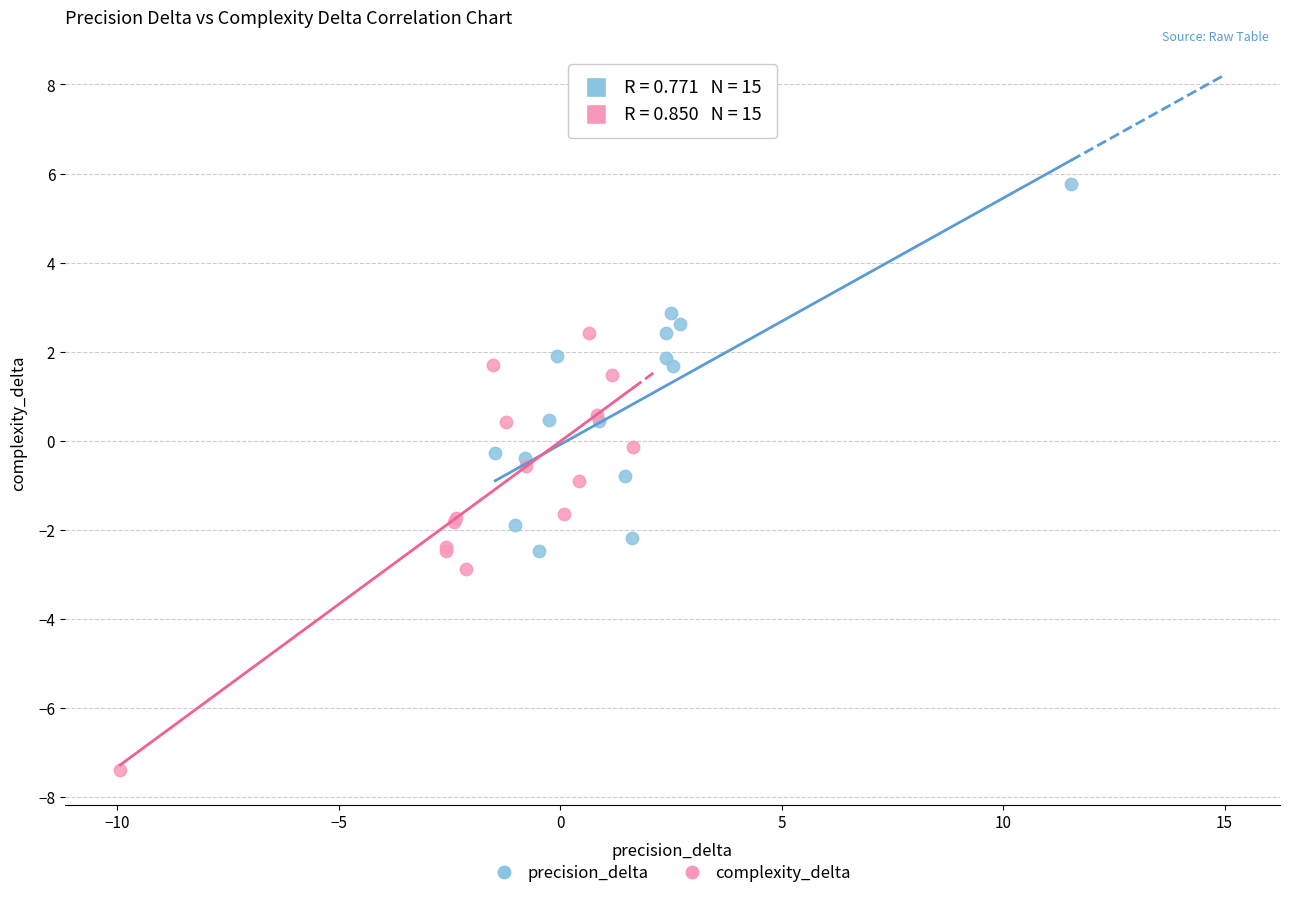

What are all the series names shown in the legend?

precision_delta, complexity_delta